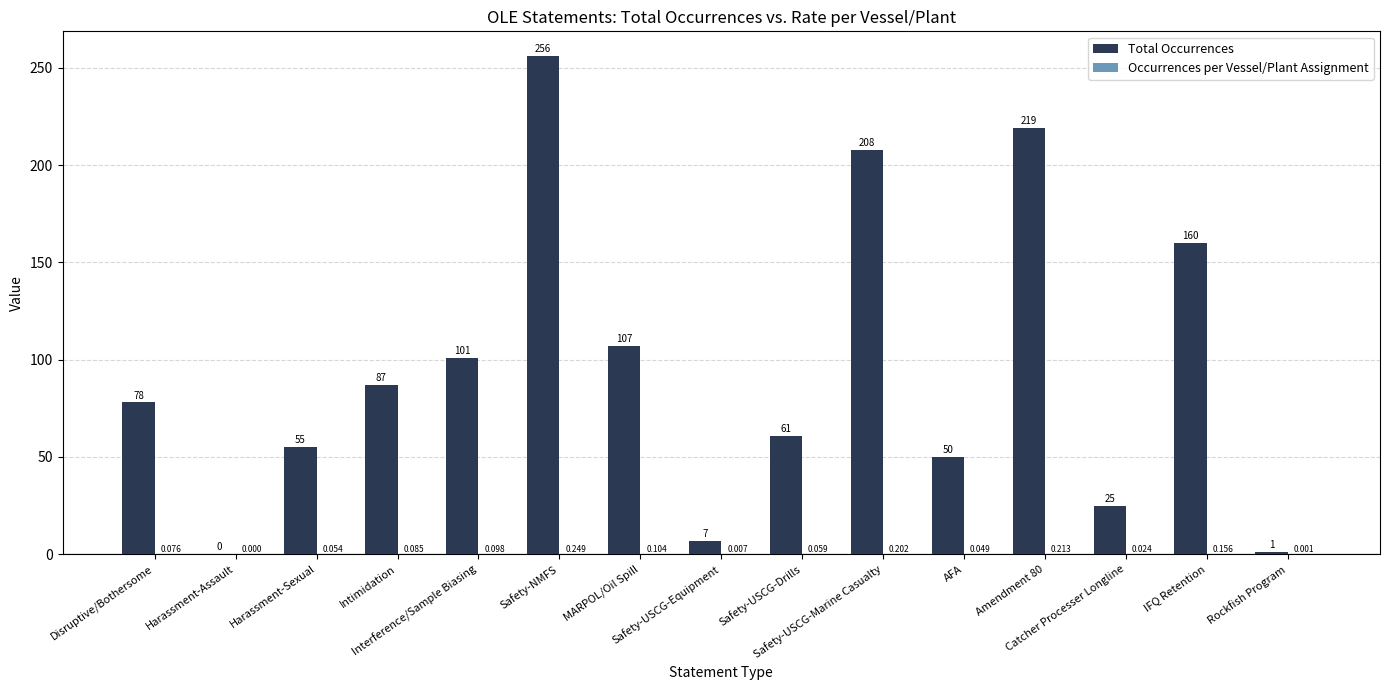

Which series has the largest total across all categories?

Total Occurrences